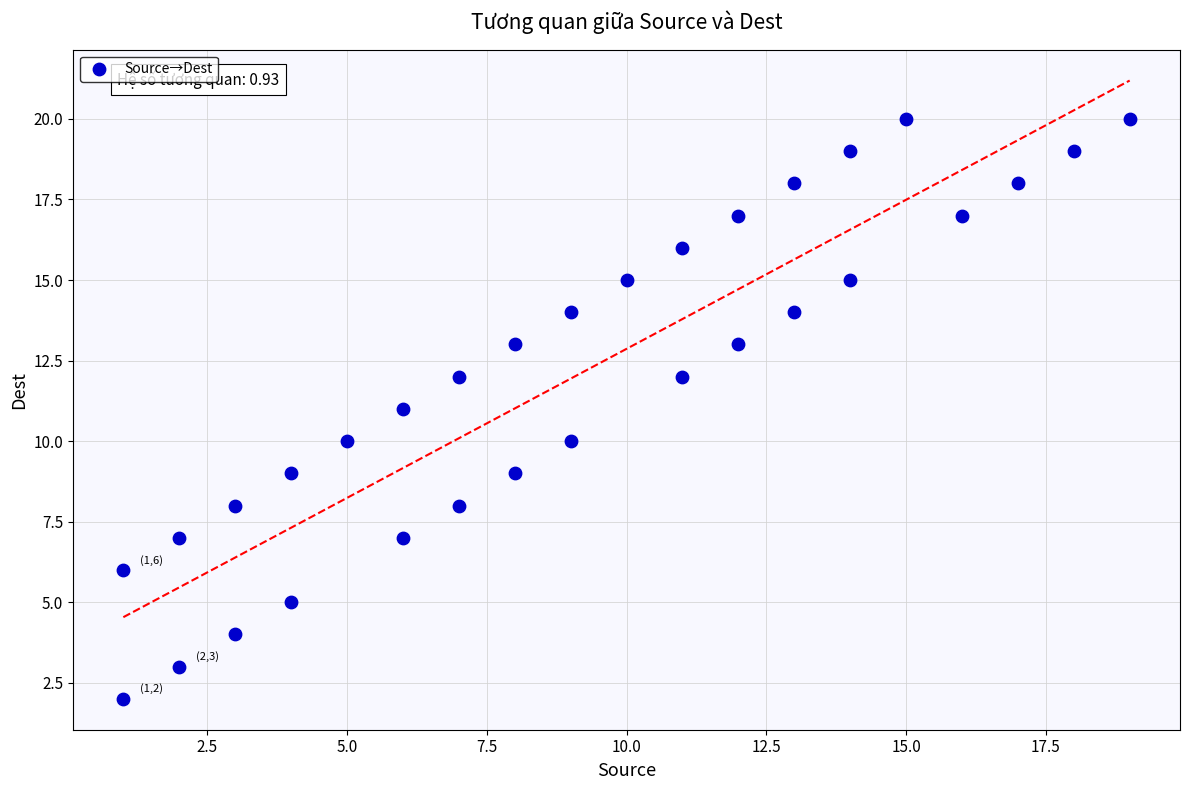

What is the range of X values (max minus min)?

18